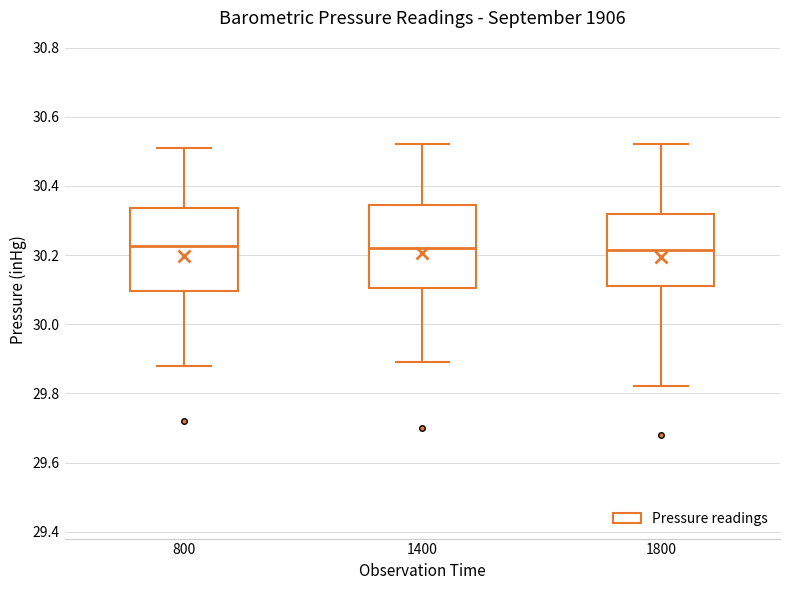

Reading left to right, read every box against the y-axis: the position of its median line, the range the box covers, and the ends of its whiskers. The values are not printed on the chart, so give them approximately, as read against the axis.

800: median 30.22, box 30.10 to 30.34, whiskers 29.88 to 30.52
1400: median 30.22, box 30.10 to 30.34, whiskers 29.90 to 30.52
1800: median 30.22, box 30.12 to 30.32, whiskers 29.82 to 30.52